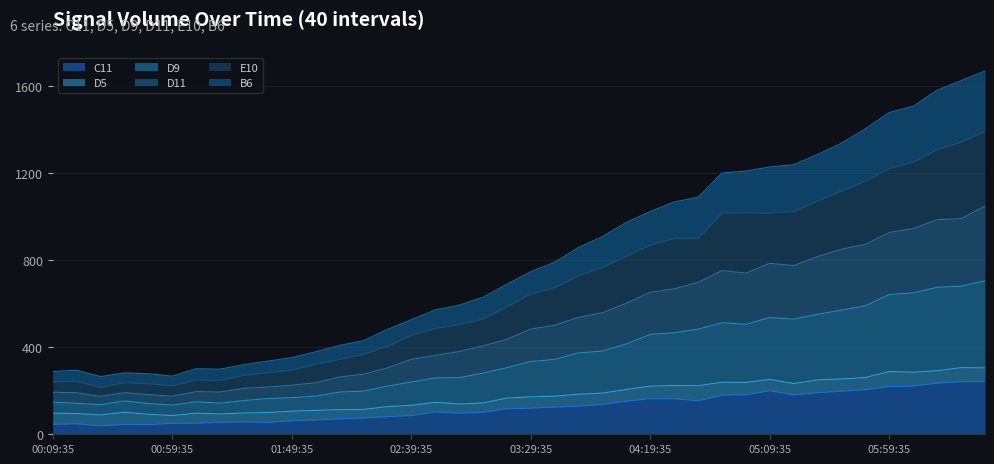

True or false: B6 has more than 0 points higher than both neighbors.

True